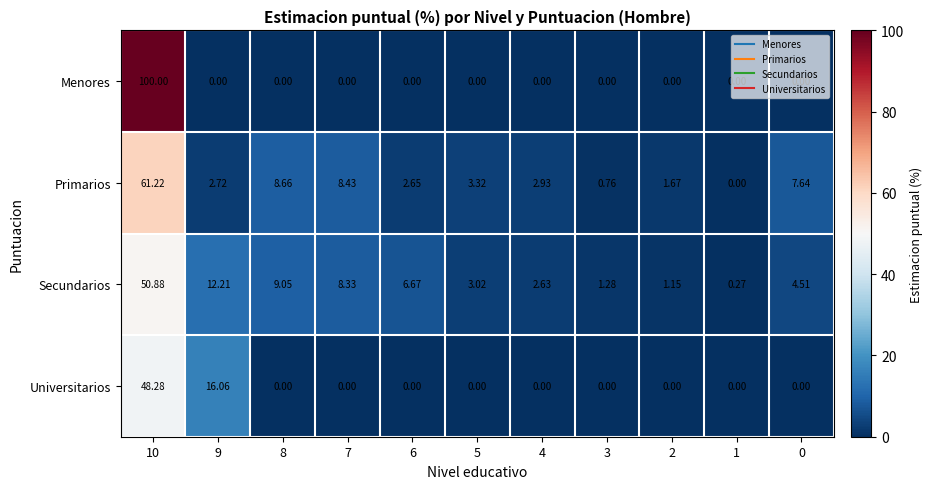

Between 8 and 3, which series saw the biggest shift?

Primarios